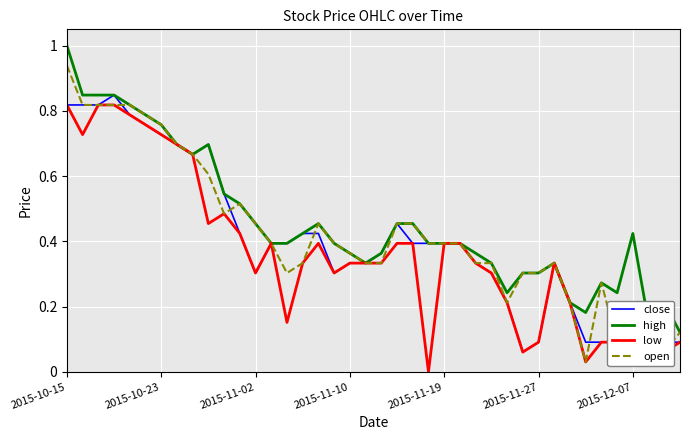

What are all the series names shown in the legend?

close, high, low, open